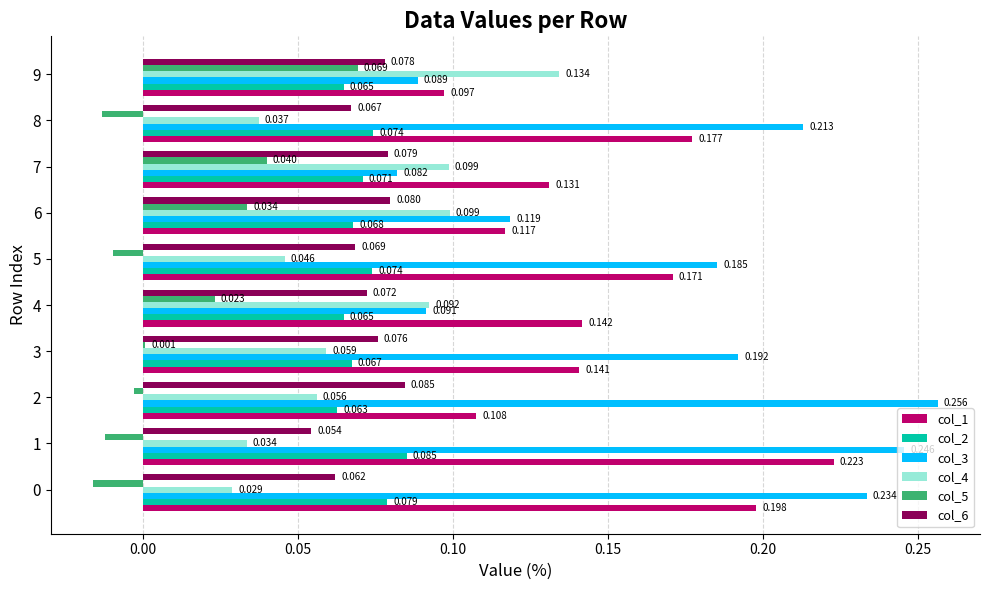

What are all the series names shown in the legend?

col_1, col_2, col_3, col_4, col_5, col_6